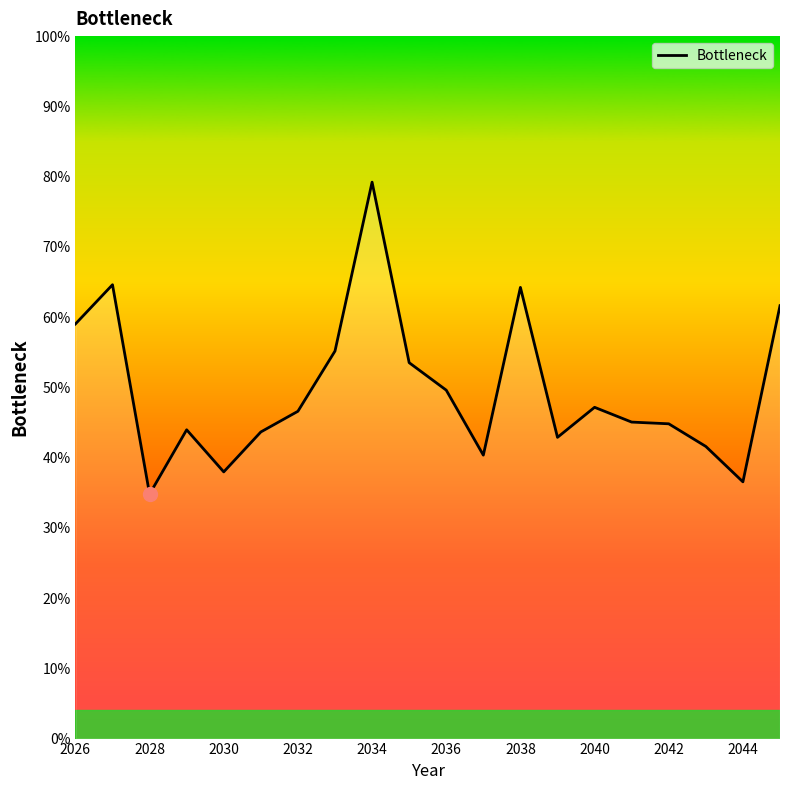

Is this an area chart (filled region under the line)?

Yes